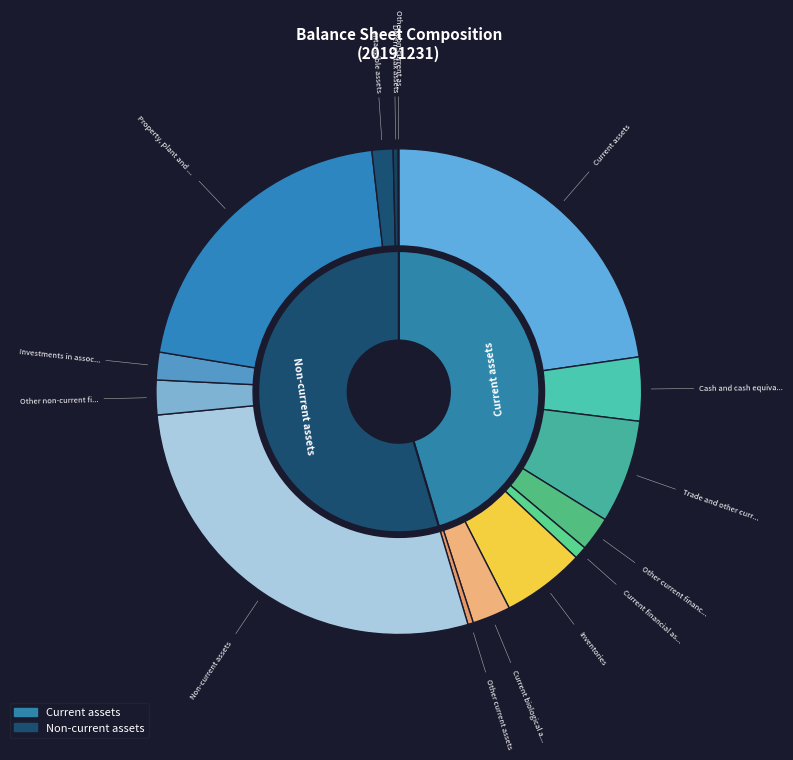

Is there a majority slice in this chart?

No